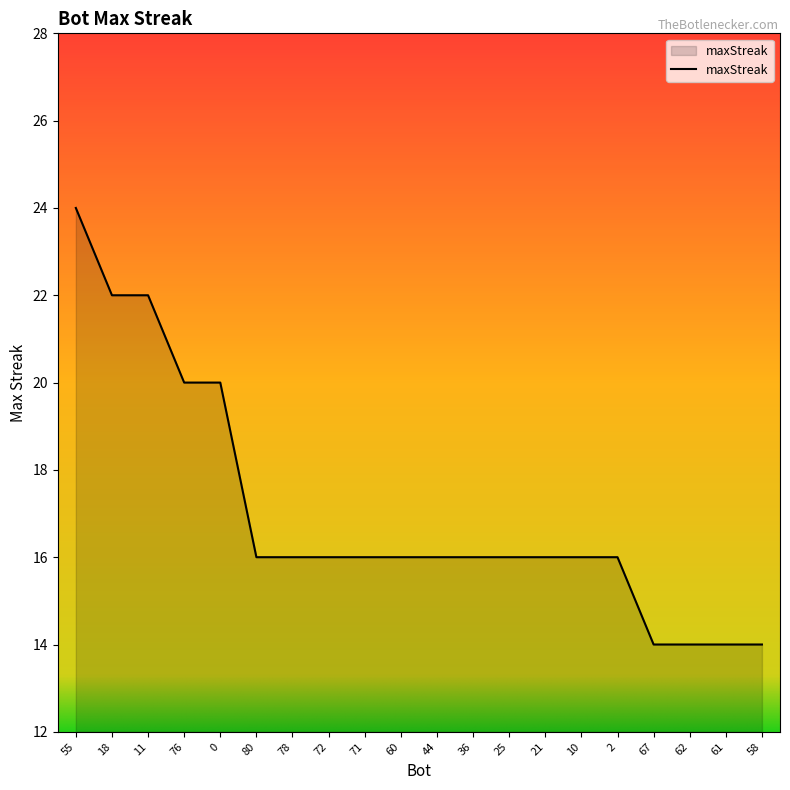

What position from the left is 78?

7